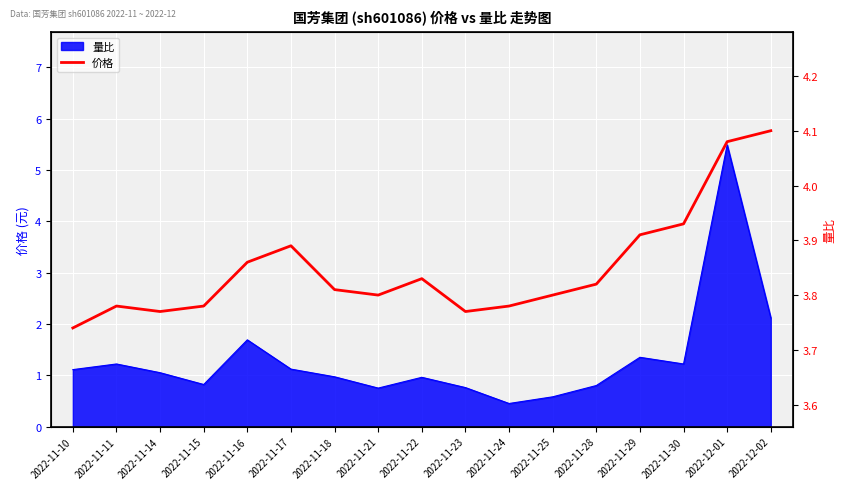

How many values are between 3 and 4?

15